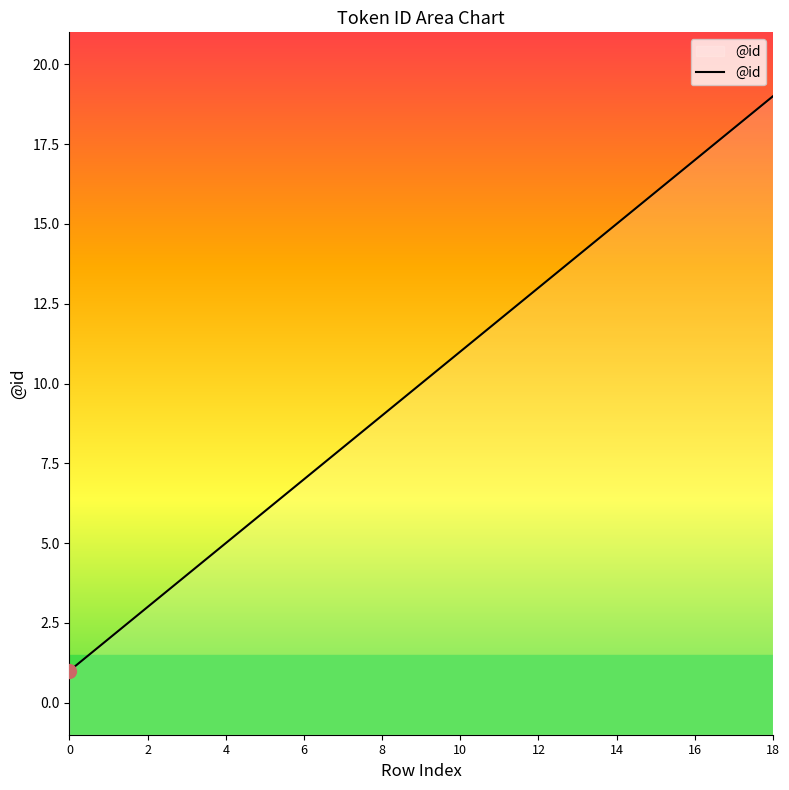

What is the maximum value shown in the chart?

19